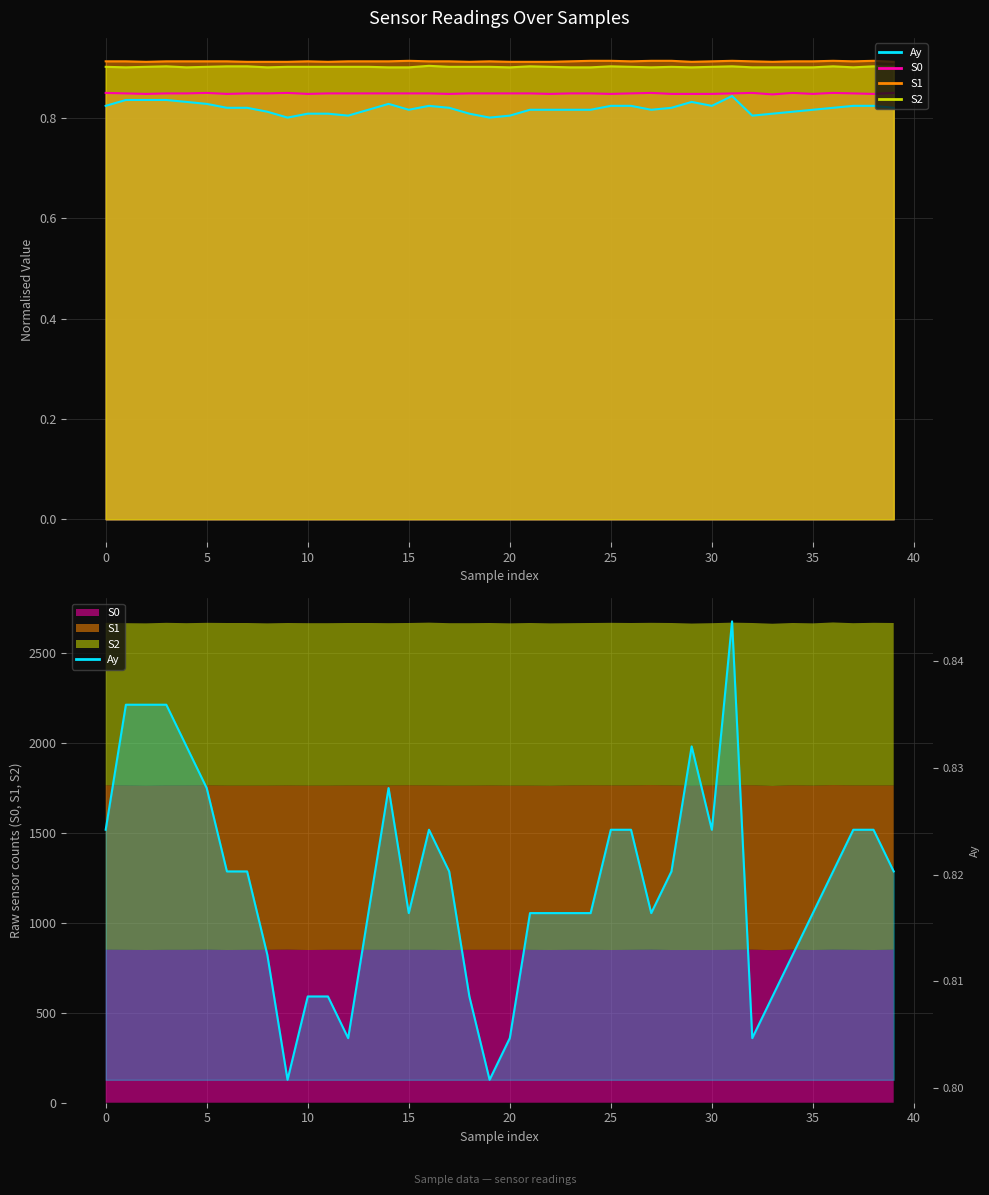

In S1, how many points are lower than both neighbors (excluding endpoints)?

7